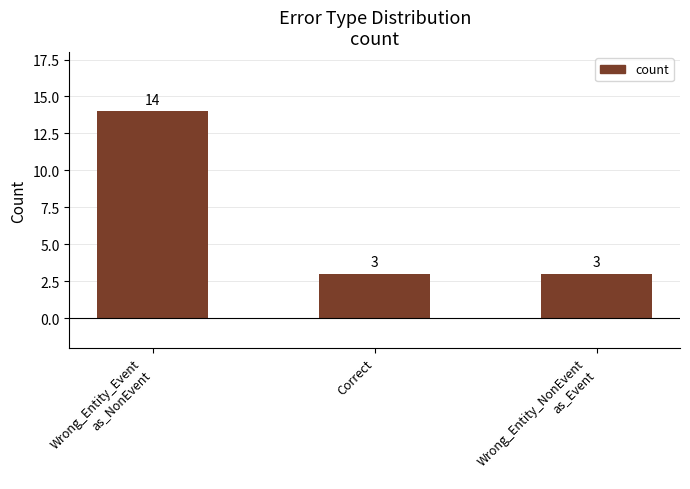

What is the minimum value shown in the chart?

3